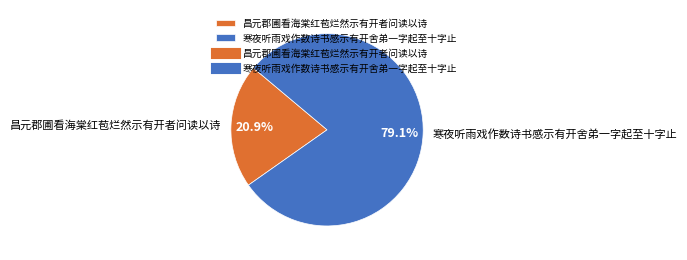

True or false: 寒夜听雨戏作数诗书感示有开舍弟一字起至十字止 accounts for 94% of the total.

False